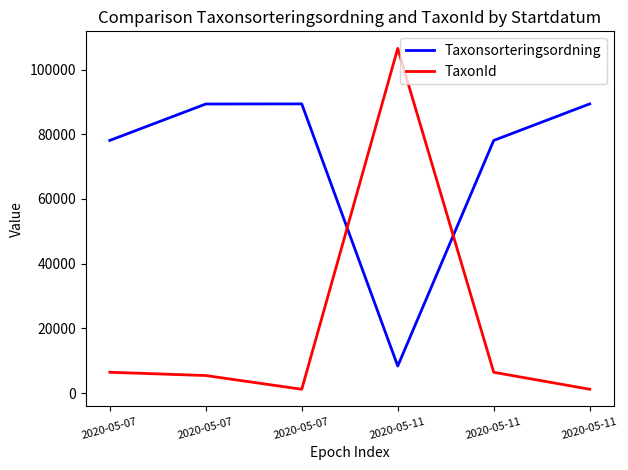

What are all the series names shown in the legend?

Taxonsorteringsordning, TaxonId